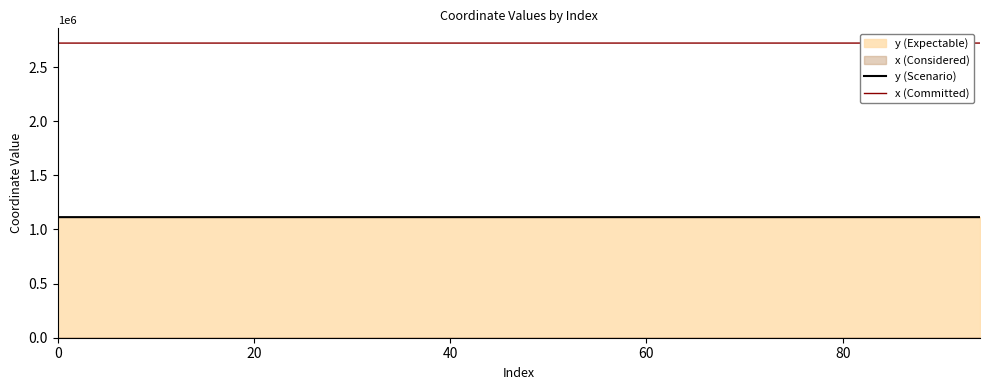

What is the lowest value of the y (Scenario) series?

1113629.1